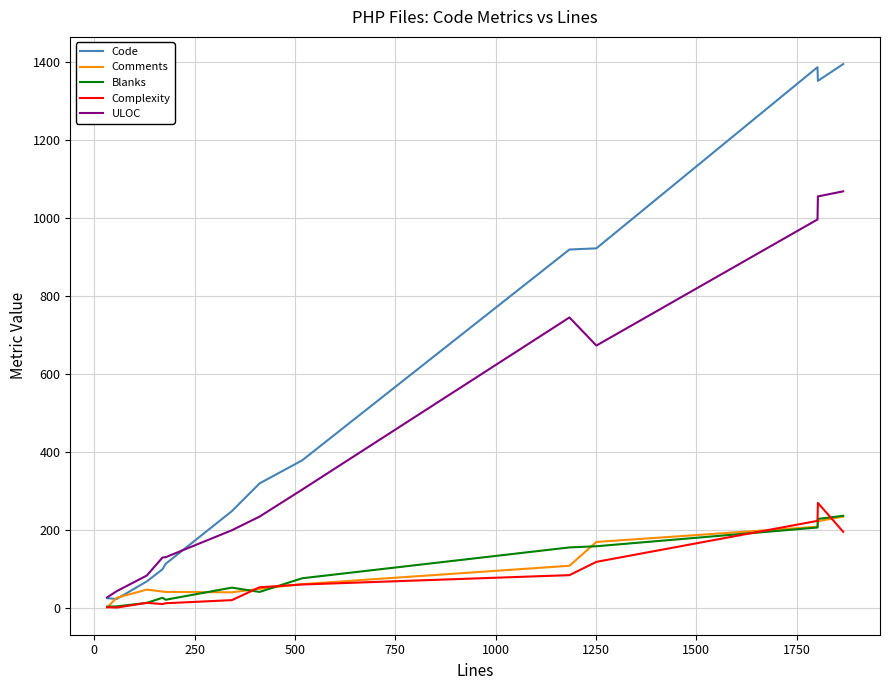

What is the maximum value shown in the chart?

1394